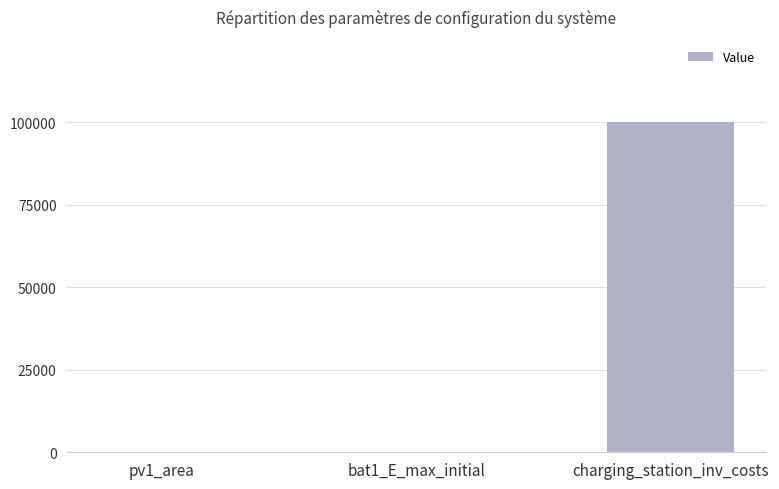

True or false: the data shows 24794 at charging_station_inv_costs.

False